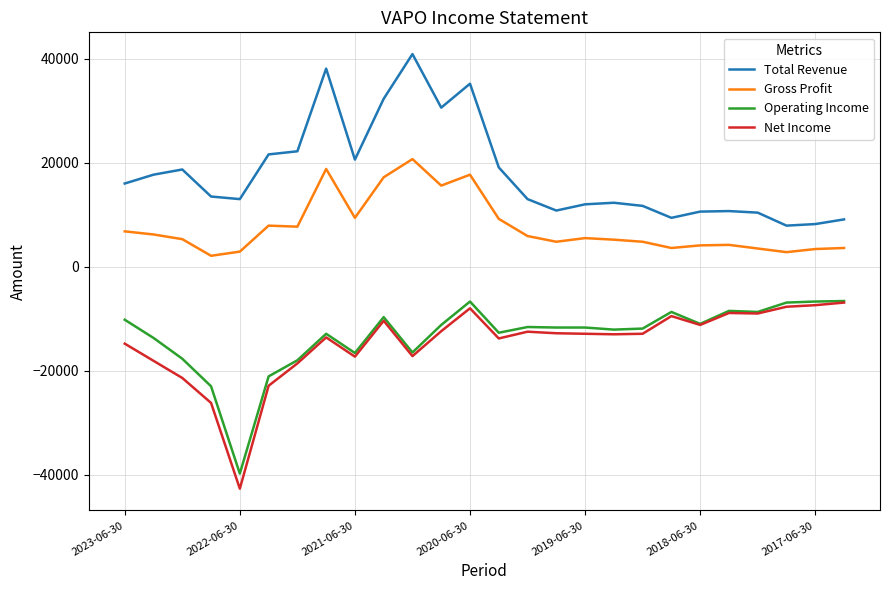

Which series has the largest total across all categories?

Total Revenue